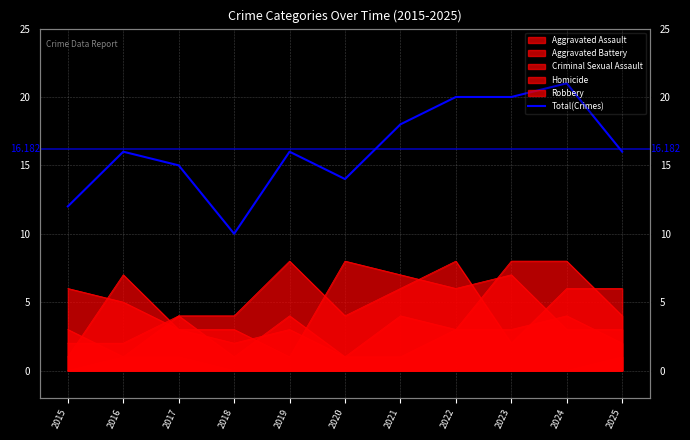

Reading right to left, what are all the values shown in this chart?

16	21	20	20	18	14	16	10	15	16	12